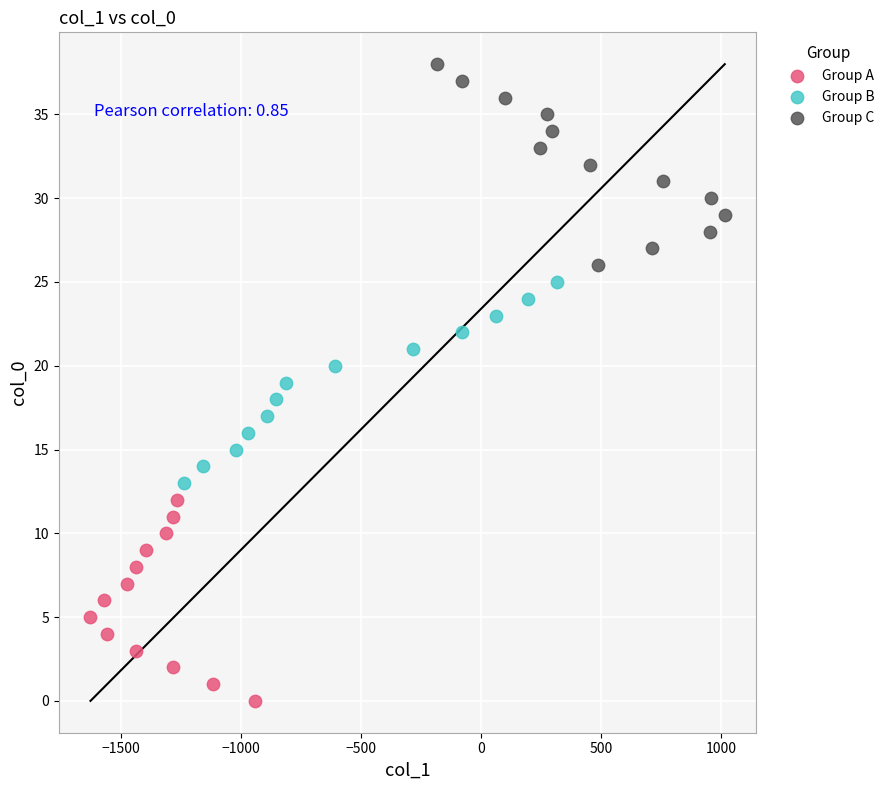

What are all the series names shown in the legend?

Group A, Group B, Group C